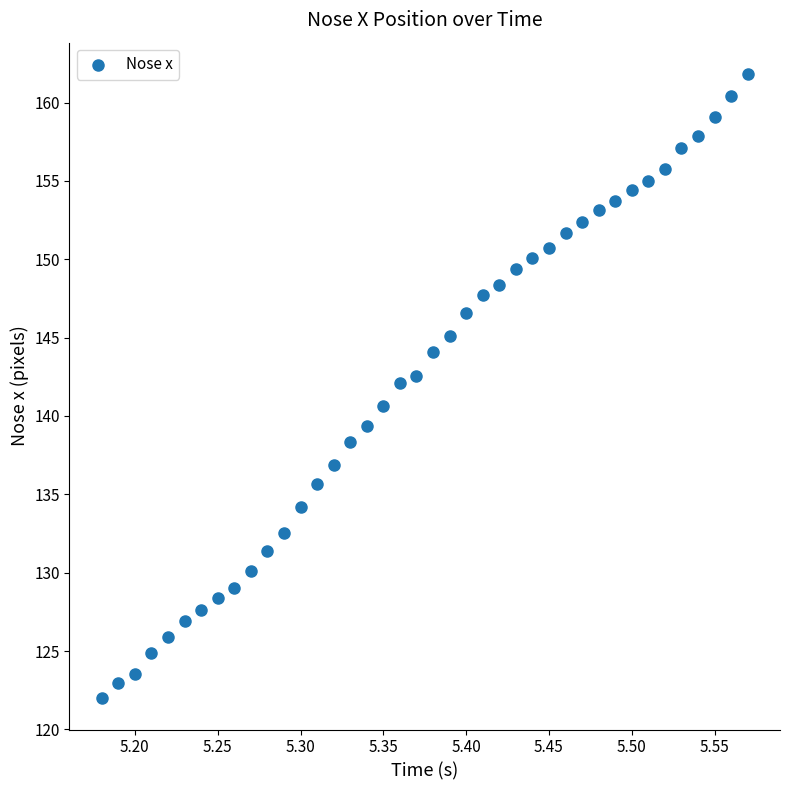

What is the range of X values (max minus min)?

0.4